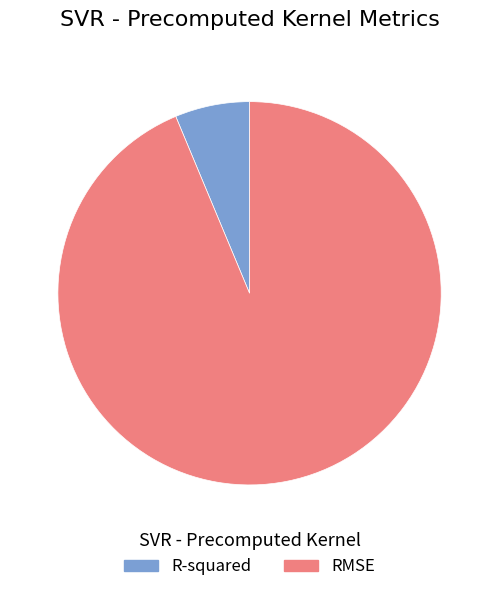

Which slice is the largest?

RMSE